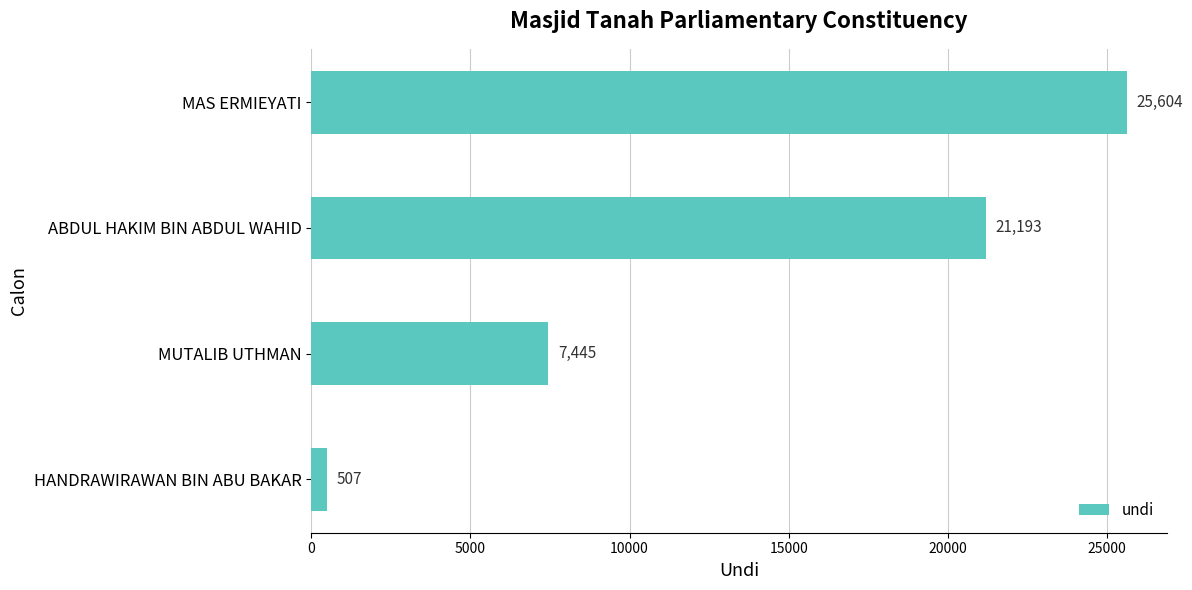

The value at HANDRAWIRAWAN BIN ABU BAKAR is 507. True or false?

True